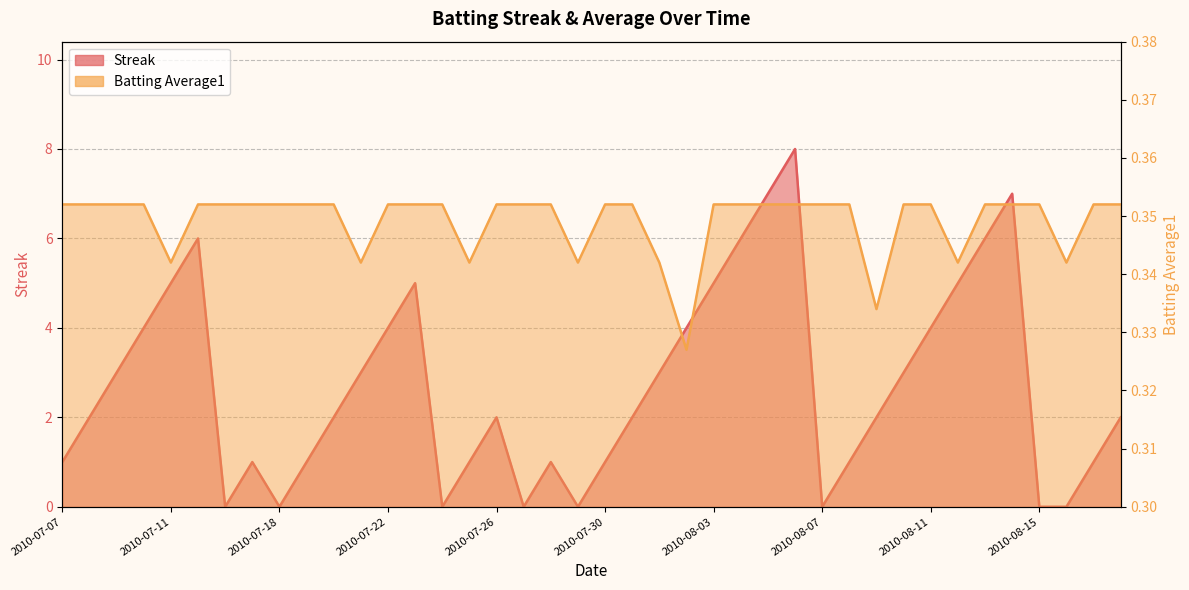

Count the Batting Average1 values in the range 0 to 1.

40